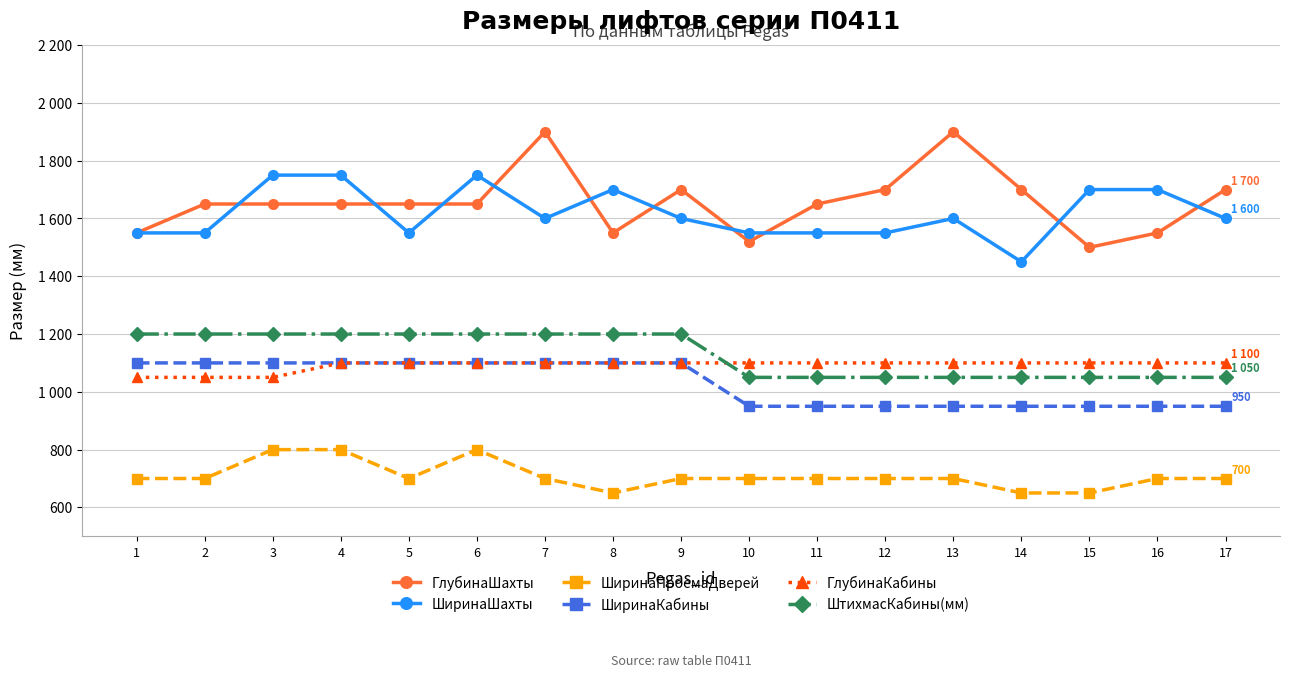

Does the chart have visible grid lines?

Yes